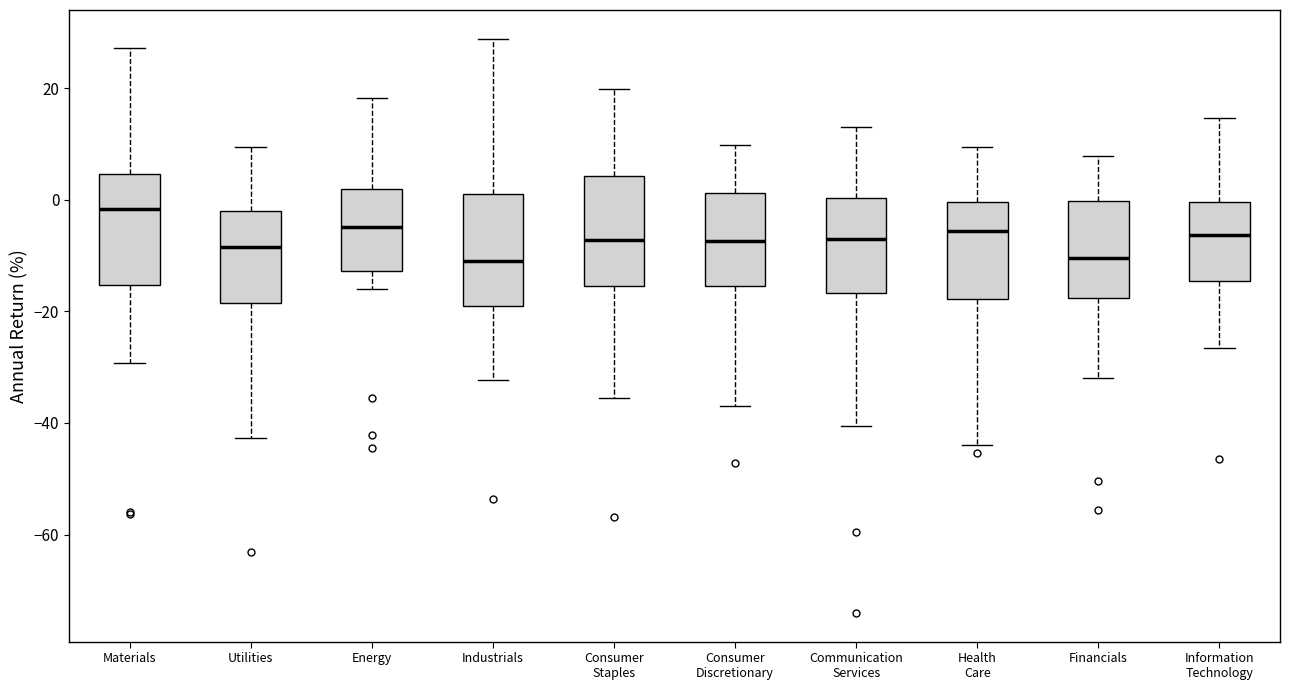

Reading left to right, read every box against the y-axis: the position of its median line, the range the box covers, and the ends of its whiskers. The values are not printed on the chart, so give them approximately, as read against the axis.

Materials: median -2, box -16 to 4, whiskers -30 to 28
Utilities: median -8, box -18 to -2, whiskers -42 to 10
Energy: median -4, box -12 to 2, whiskers -16 to 18
Industrials: median -10, box -18 to 2, whiskers -32 to 28
Consumer Staples: median -8, box -16 to 4, whiskers -36 to 20
Consumer Discretionary: median -8, box -16 to 2, whiskers -36 to 10
Communication Services: median -8, box -16 to 0, whiskers -40 to 14
Health Care: median -6, box -18 to 0, whiskers -44 to 10
Financials: median -10, box -18 to 0, whiskers -32 to 8
Information Technology: median -6, box -14 to 0, whiskers -26 to 14